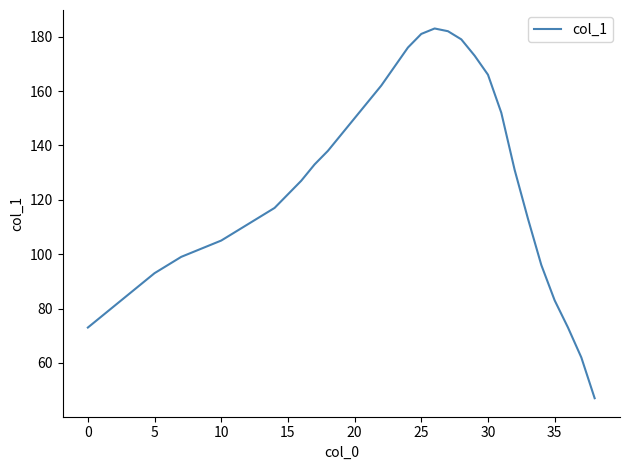

What is the smallest value displayed?

47